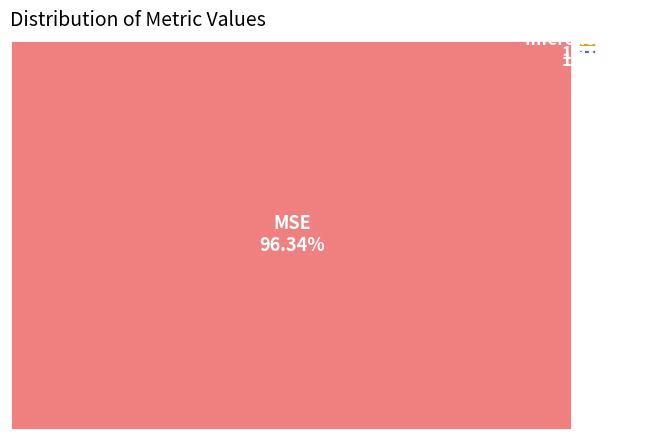

Which slice is the smallest?

Inference Time